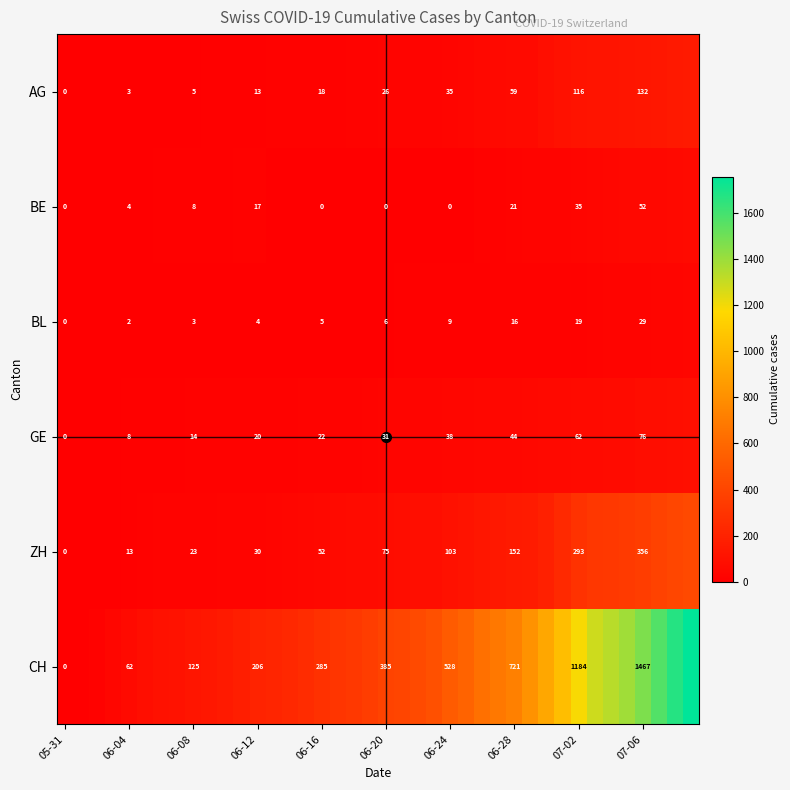

True or false: ZH has a value of 52 at 06-12.

False